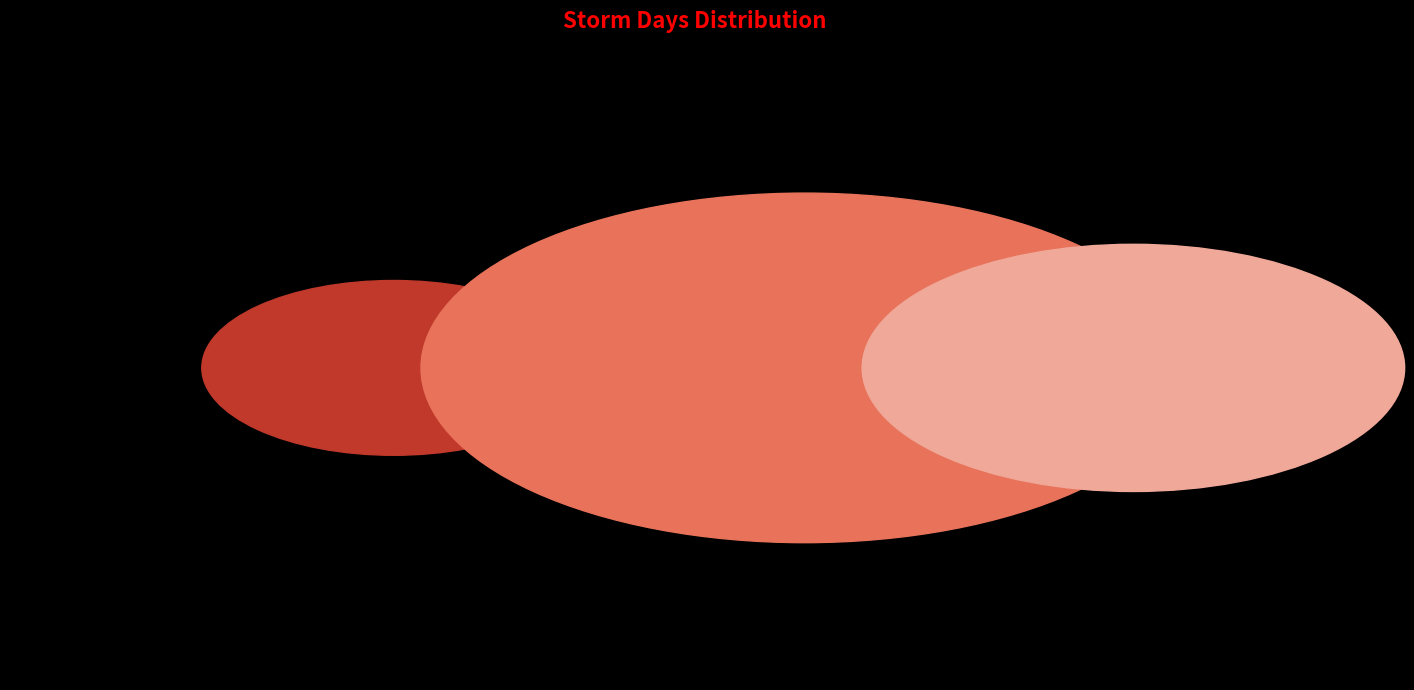

How much of the chart is everything except 3?

92.9%